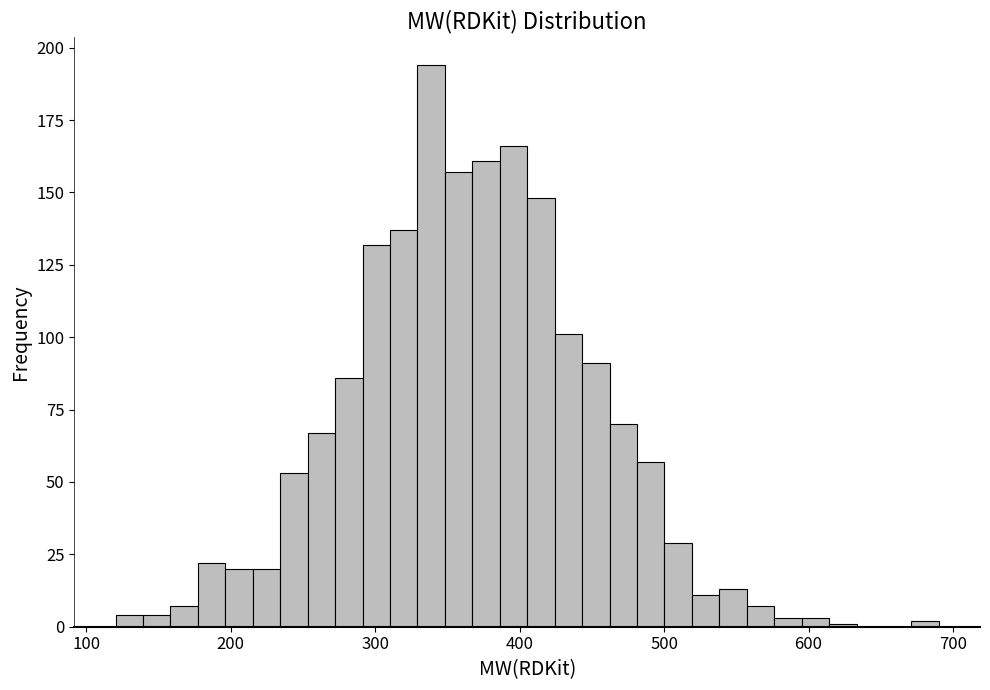

Around what value on the x-axis is the tallest bar? Give the approximate position of its centre, as read against the axis.

340